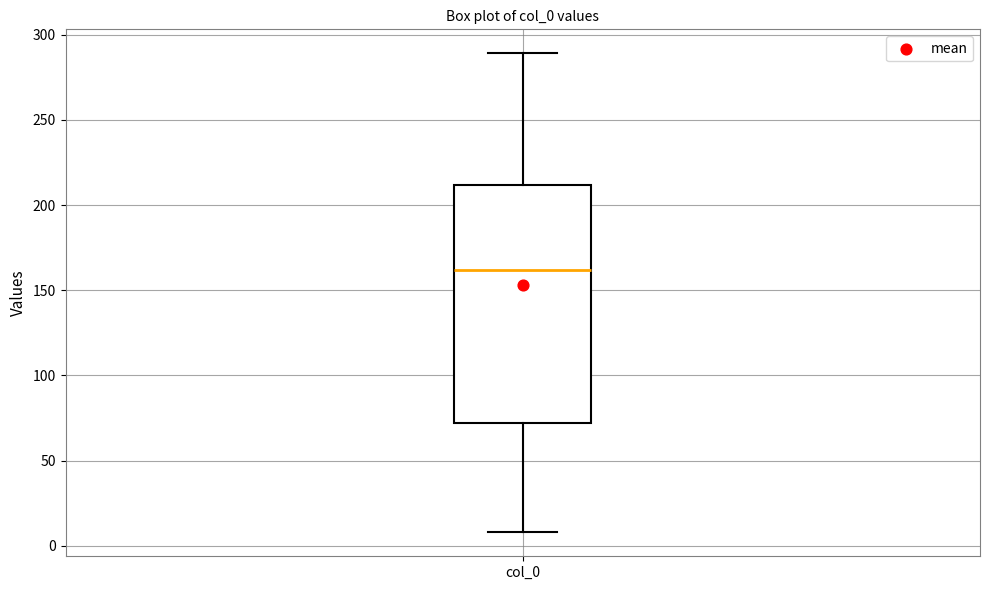

Where does the upper whisker of the box for col_0 end on the y-axis? The values are not printed on the chart, so give them approximately, as read against the axis.

290